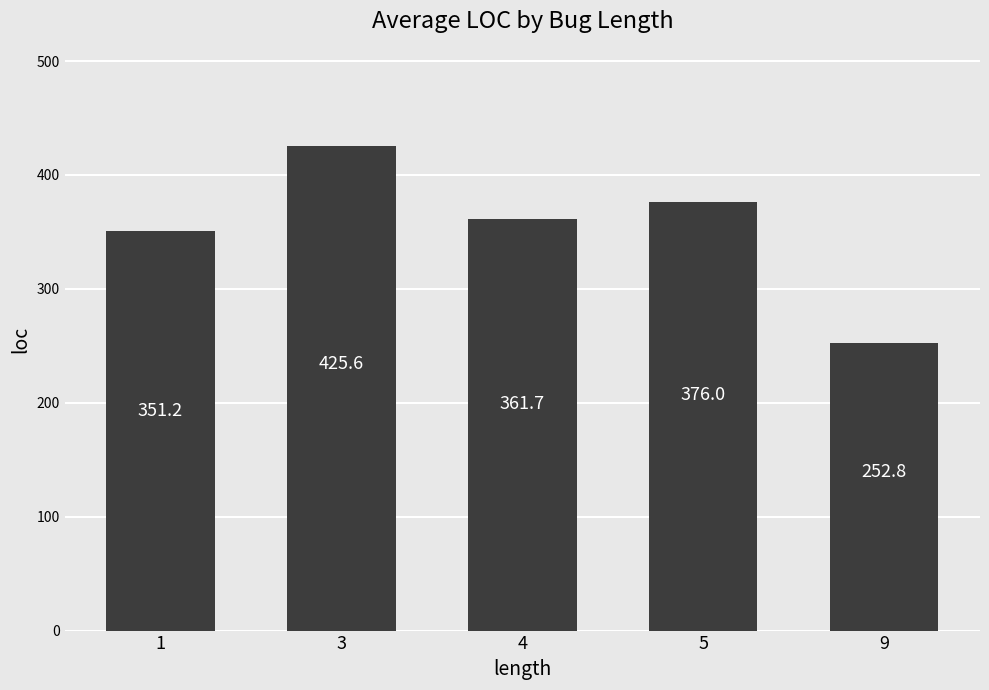

What is the approximate value at 3?

425.6